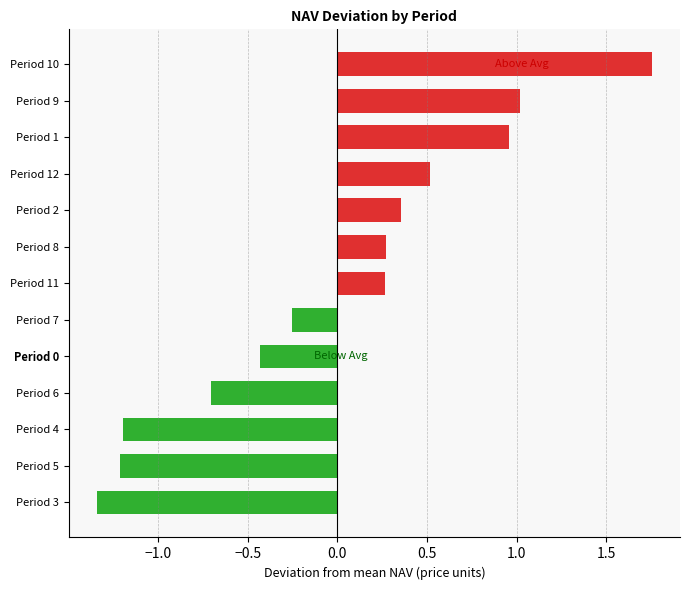

What is the change in value from Period 1 to Period 7?

-1.2